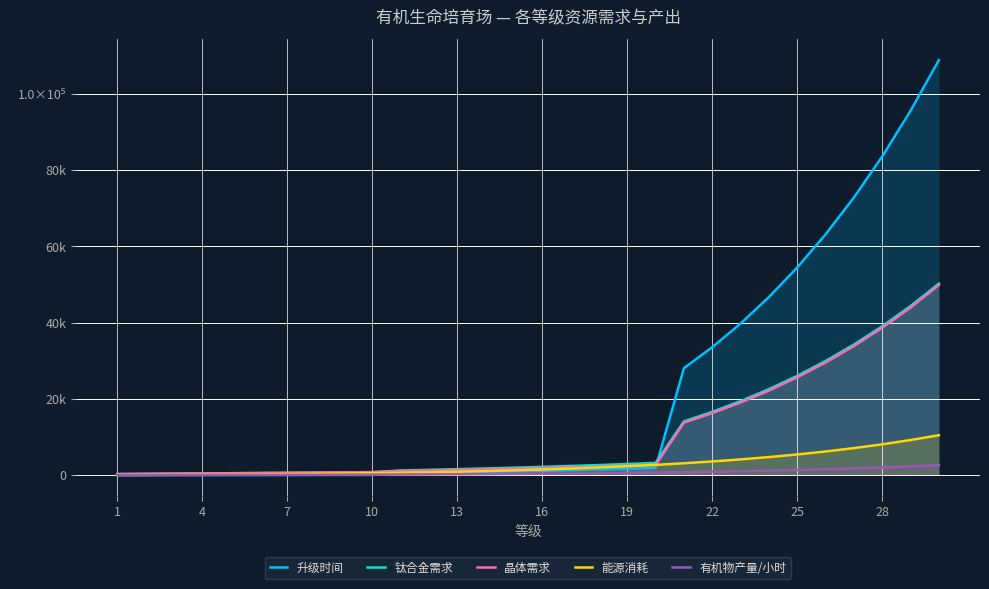

True or false: 升级时间 and 钛合金需求 intersect in this chart.

True